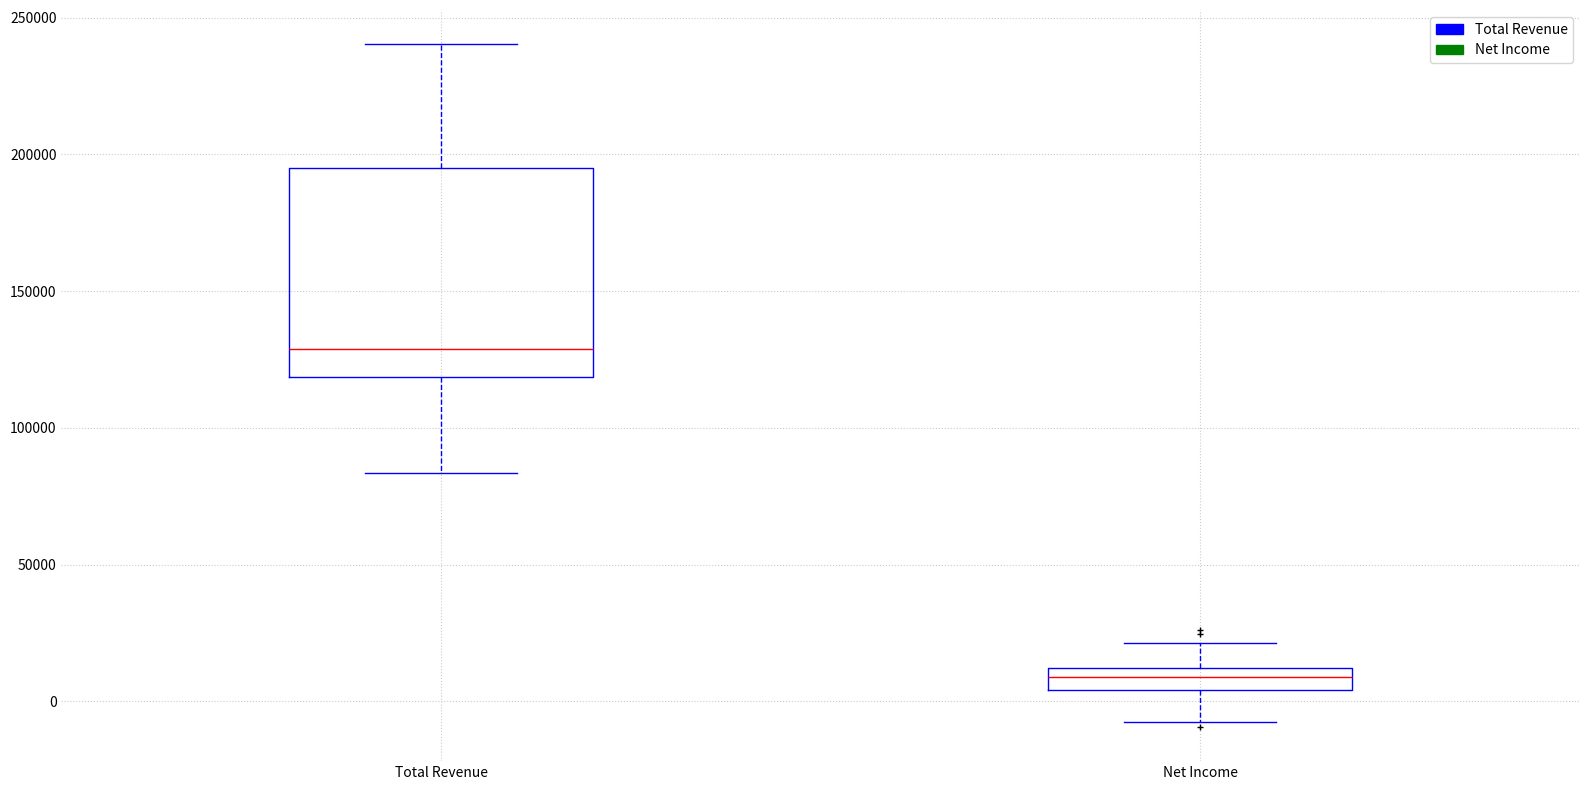

Which box's median line is the highest?

Total Revenue